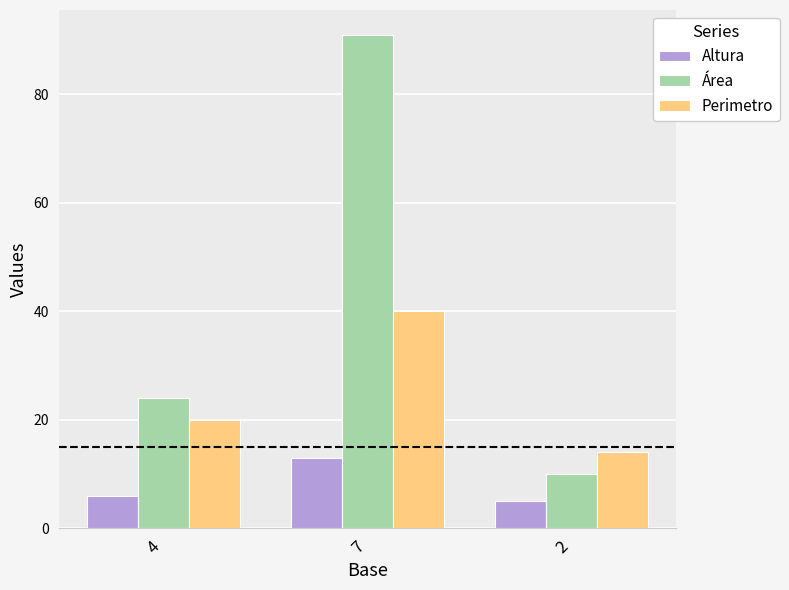

At 7, list the series in order from largest to smallest.

Área, Perimetro, Altura